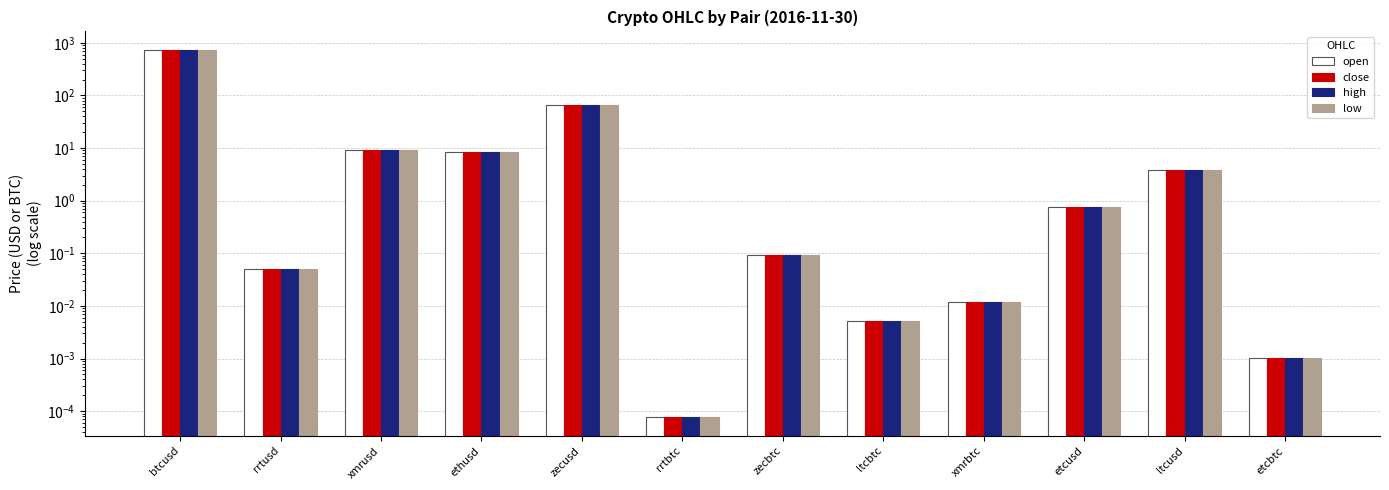

What are all the series names shown in the legend?

open, close, high, low